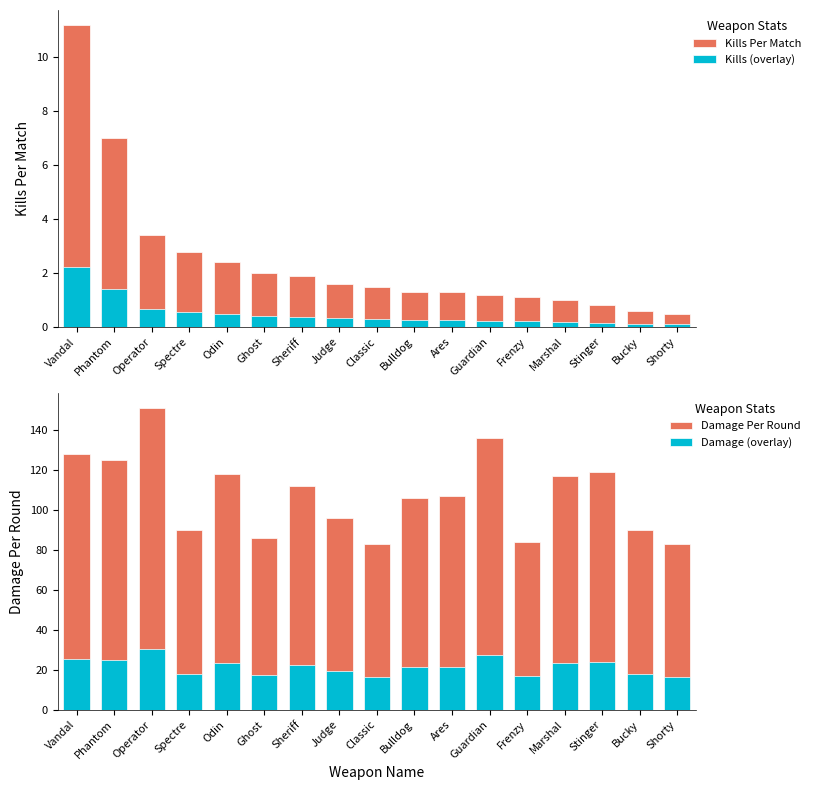

The Kills Per Match series shows 2.4 at Judge. True or false?

False